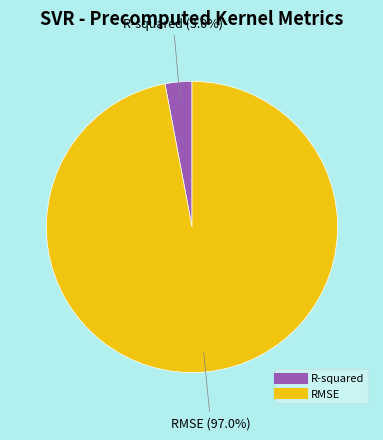

What percentage is the R-squared slice, to the nearest percent?

3%